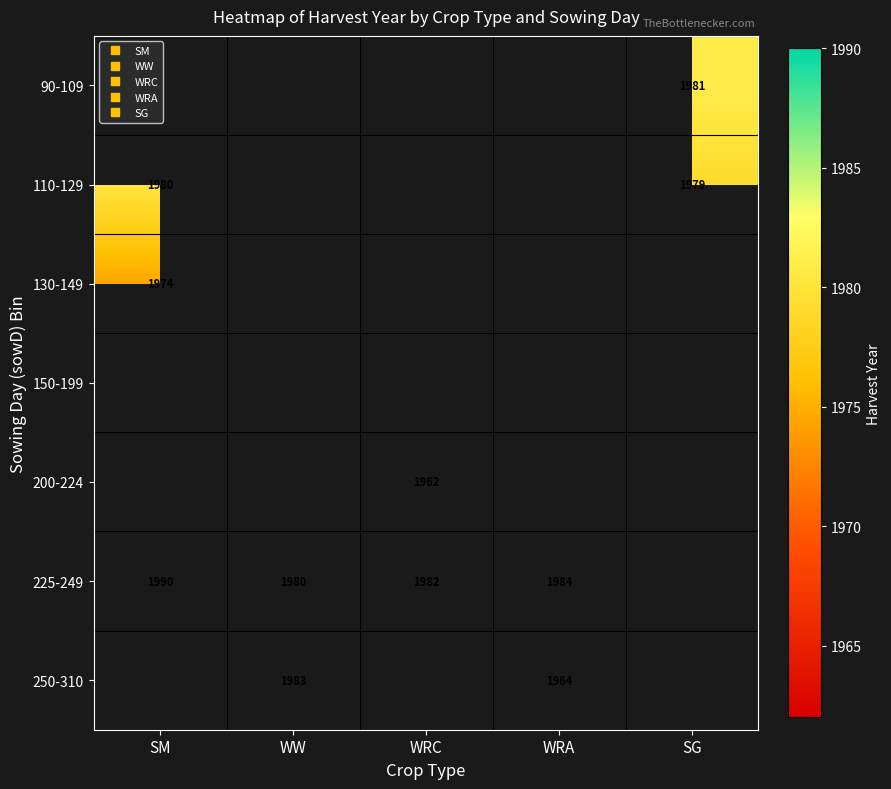

What is the difference between the maximum and minimum values in the 225-249 series?

9.7